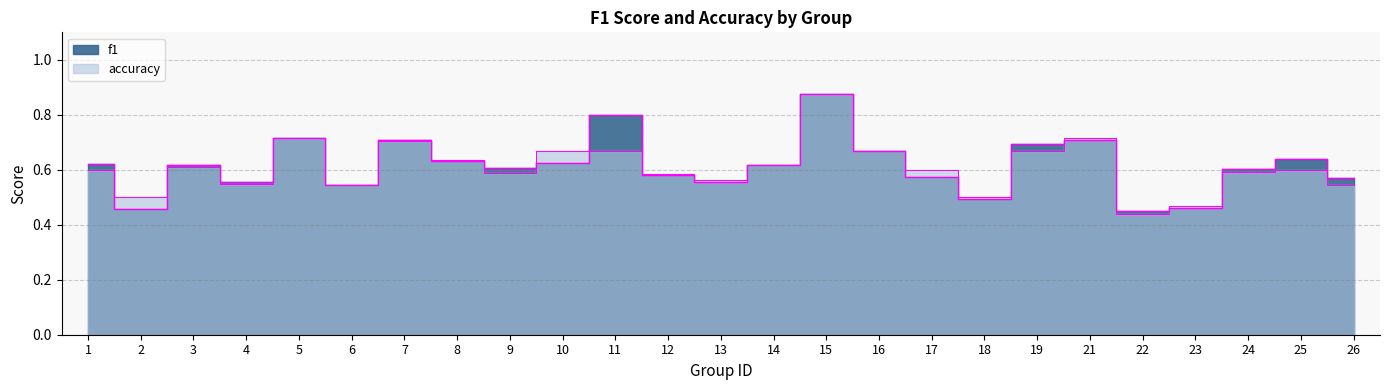

True or false: accuracy and f1 cross at least once.

True